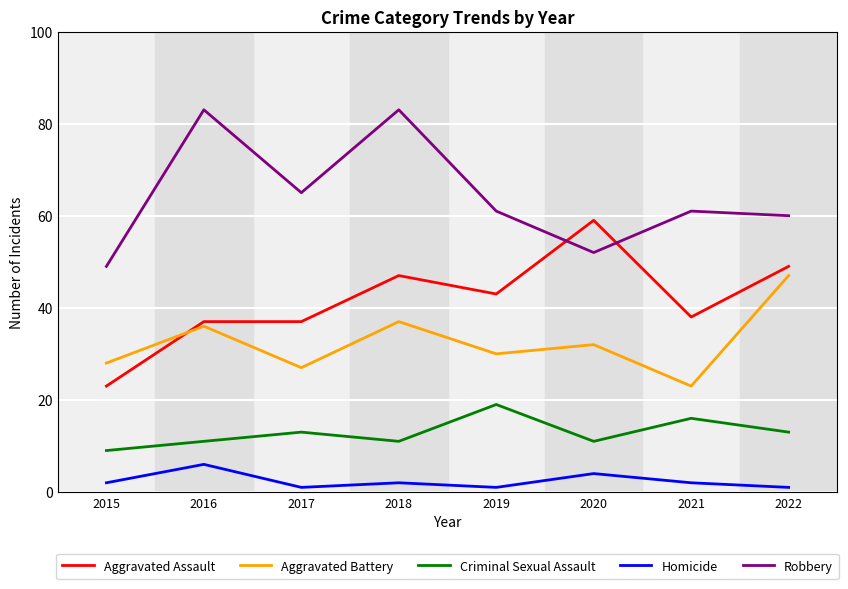

Reading right to left, list all the values displayed in this chart.

Aggravated Assault: 49	38	59	43	47	37	37	23
Aggravated Battery: 47	23	32	30	37	27	36	28
Criminal Sexual Assault: 13	16	11	19	11	13	11	9
Homicide: 1	2	4	1	2	1	6	2
Robbery: 60	61	52	61	83	65	83	49